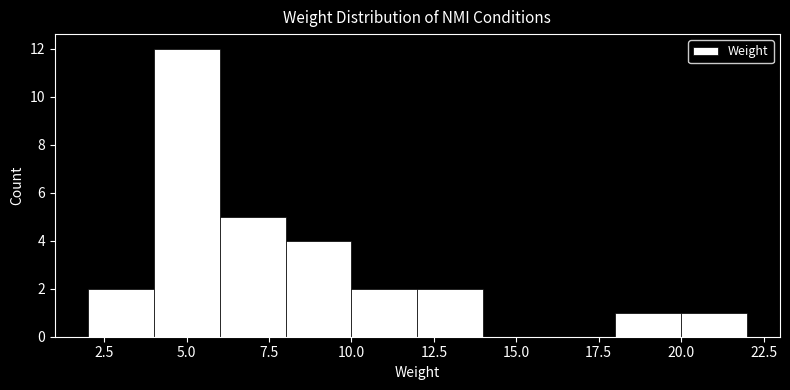

What is the height of the bar covering 10 to 12 on the x-axis? The values are not printed on the chart, so give them approximately, as read against the axis.

2